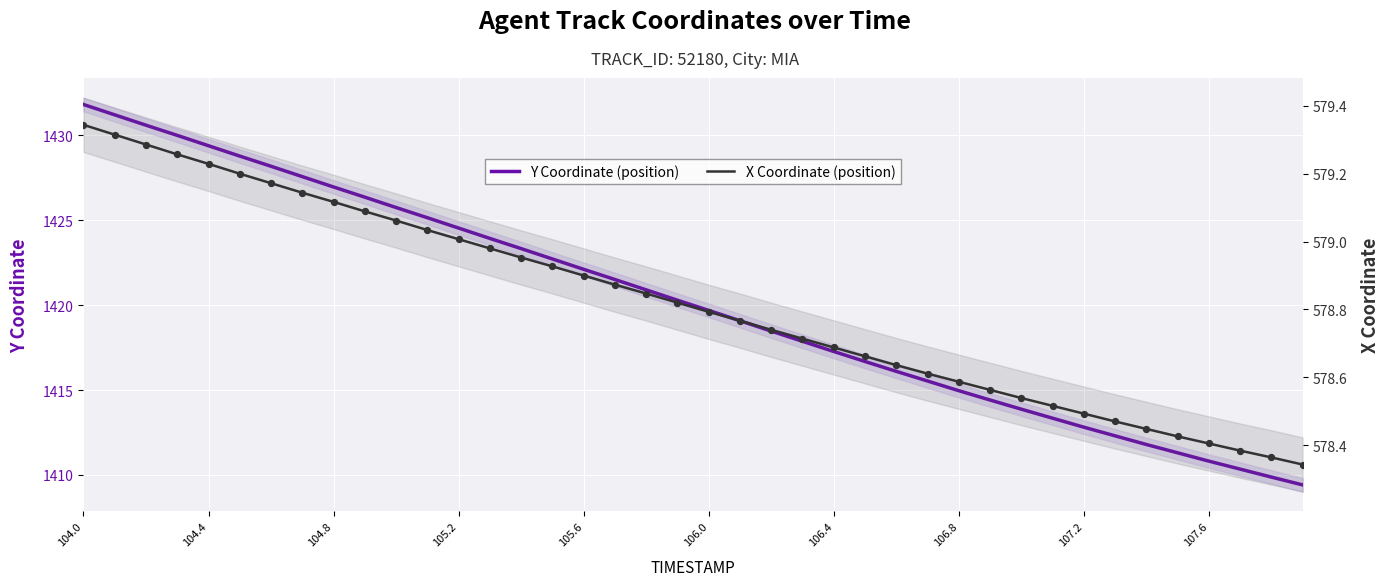

Which series reaches the minimum Y coordinate?

X Coordinate (position)